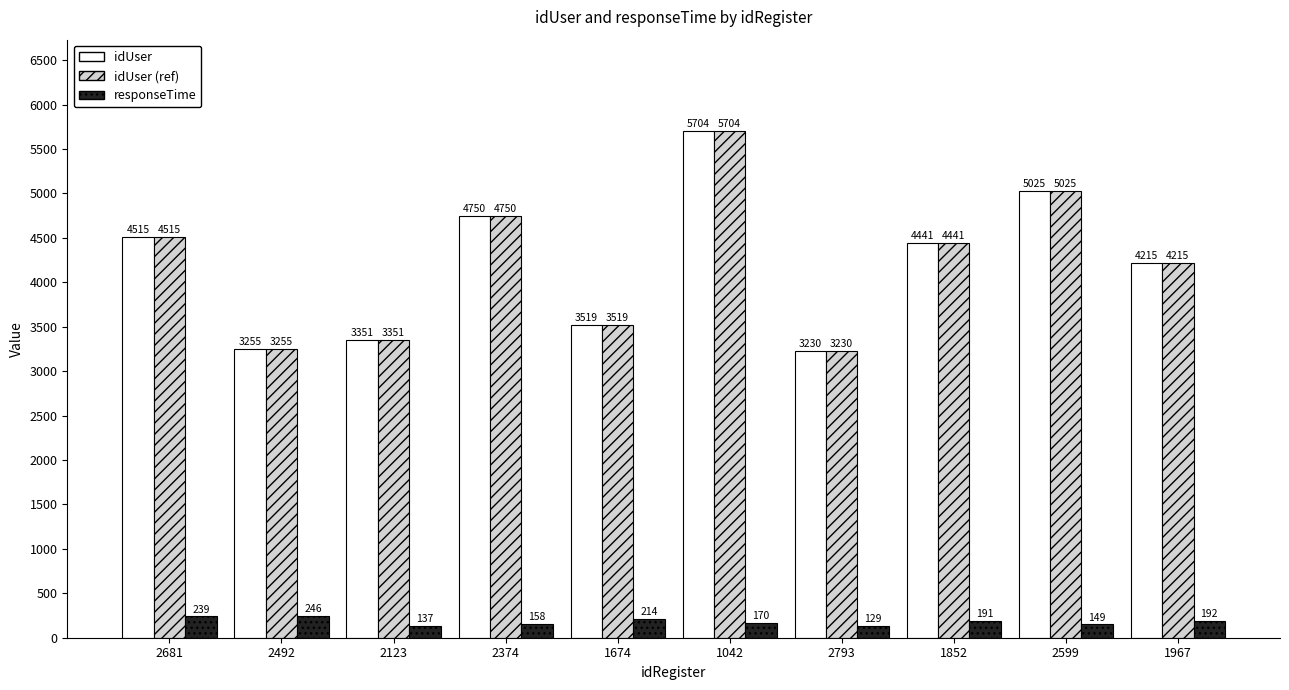

Which category has the highest value in the idUser series?

1042